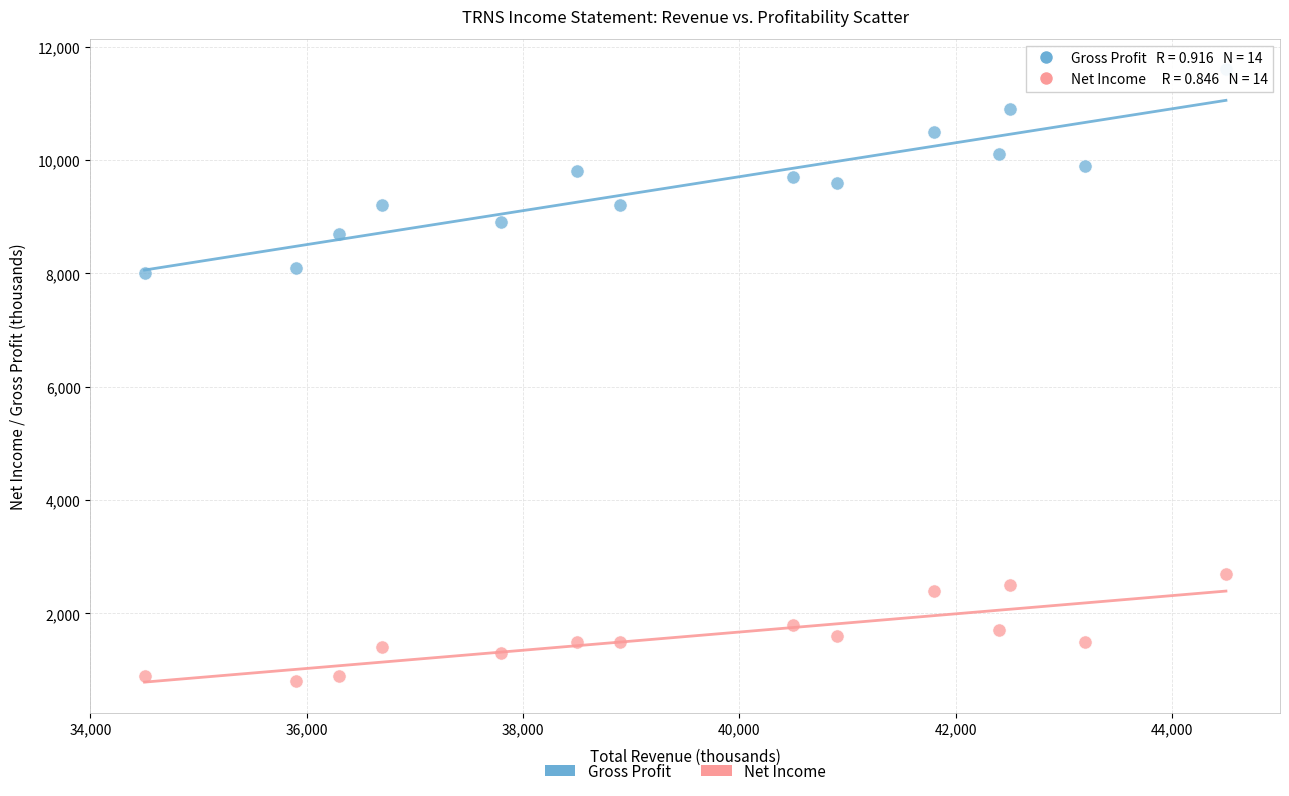

Across all data points, what is the range of X values (max minus min)?

10000